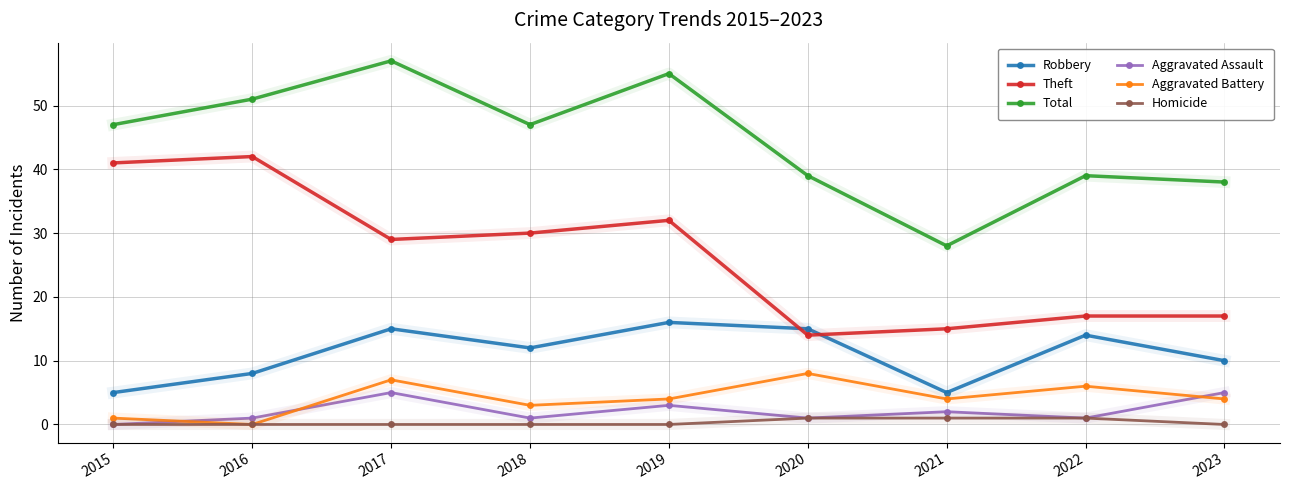

Reading left to right, transcribe all the data shown in this chart.

Robbery: 2015=5	2016=8	2017=15	2018=12	2019=16	2020=15	2021=5	2022=14	2023=10
Theft: 2015=41	2016=42	2017=29	2018=30	2019=32	2020=14	2021=15	2022=17	2023=17
Total: 2015=47	2016=51	2017=57	2018=47	2019=55	2020=39	2021=28	2022=39	2023=38
Aggravated Assault: 2015=0	2016=1	2017=5	2018=1	2019=3	2020=1	2021=2	2022=1	2023=5
Aggravated Battery: 2015=1	2016=0	2017=7	2018=3	2019=4	2020=8	2021=4	2022=6	2023=4
Homicide: 2015=0	2016=0	2017=0	2018=0	2019=0	2020=1	2021=1	2022=1	2023=0